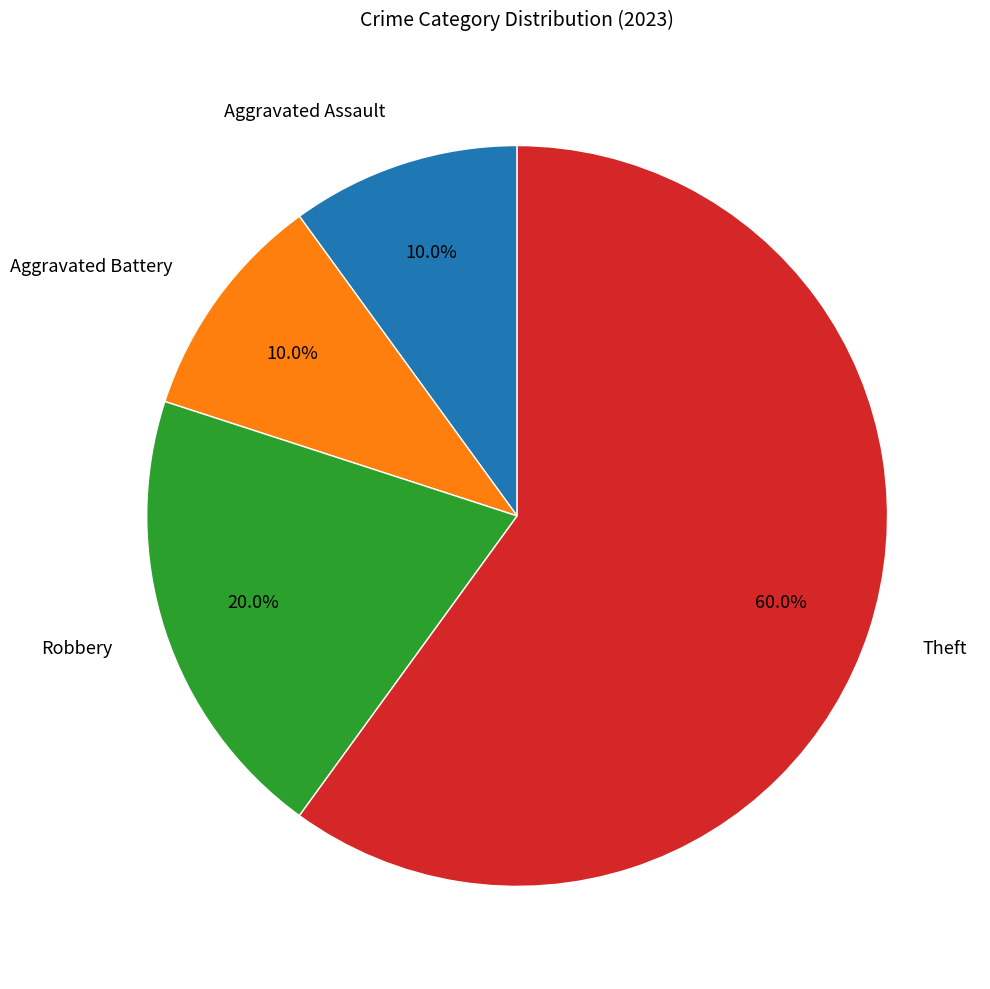

Is there a majority slice in this chart?

Yes